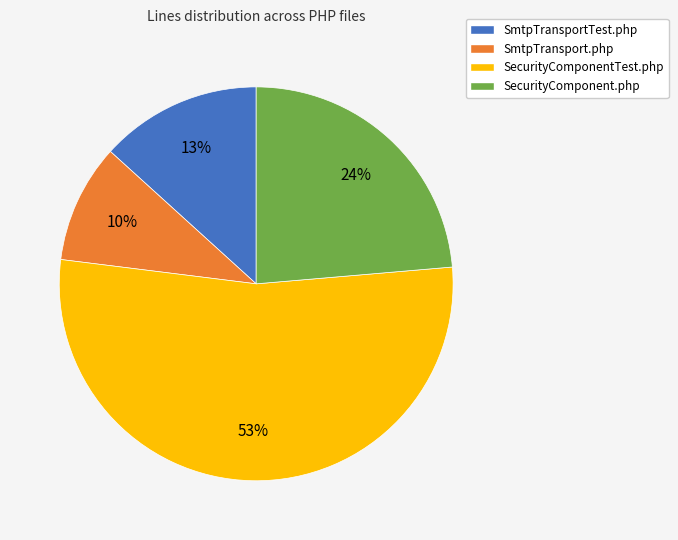

True or false: SmtpTransport.php accounts for 1% of the total.

False